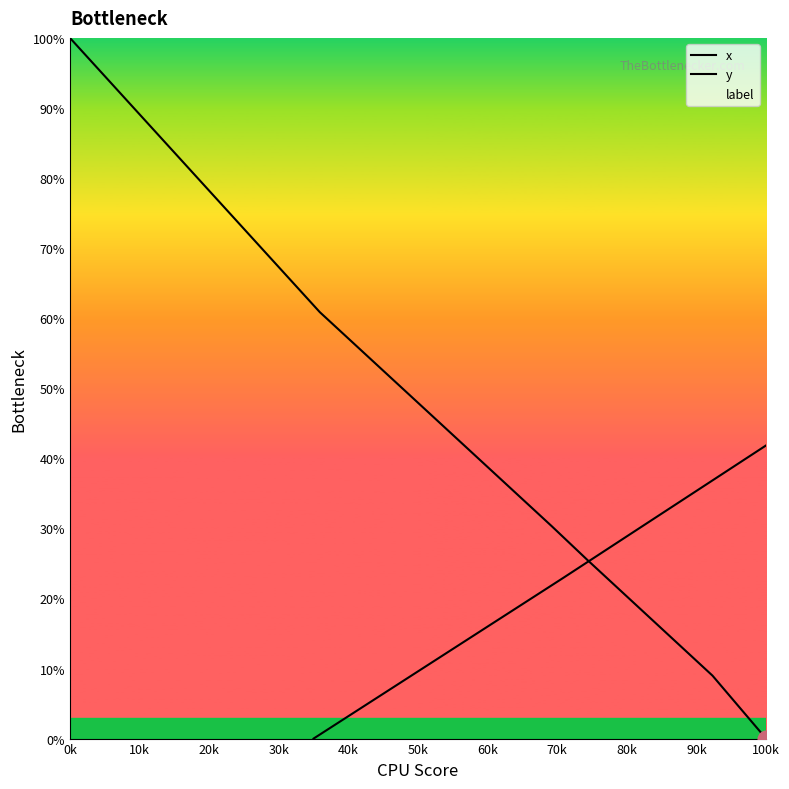

Is the value of x at 23 greater than the value of y at 20k?

Yes